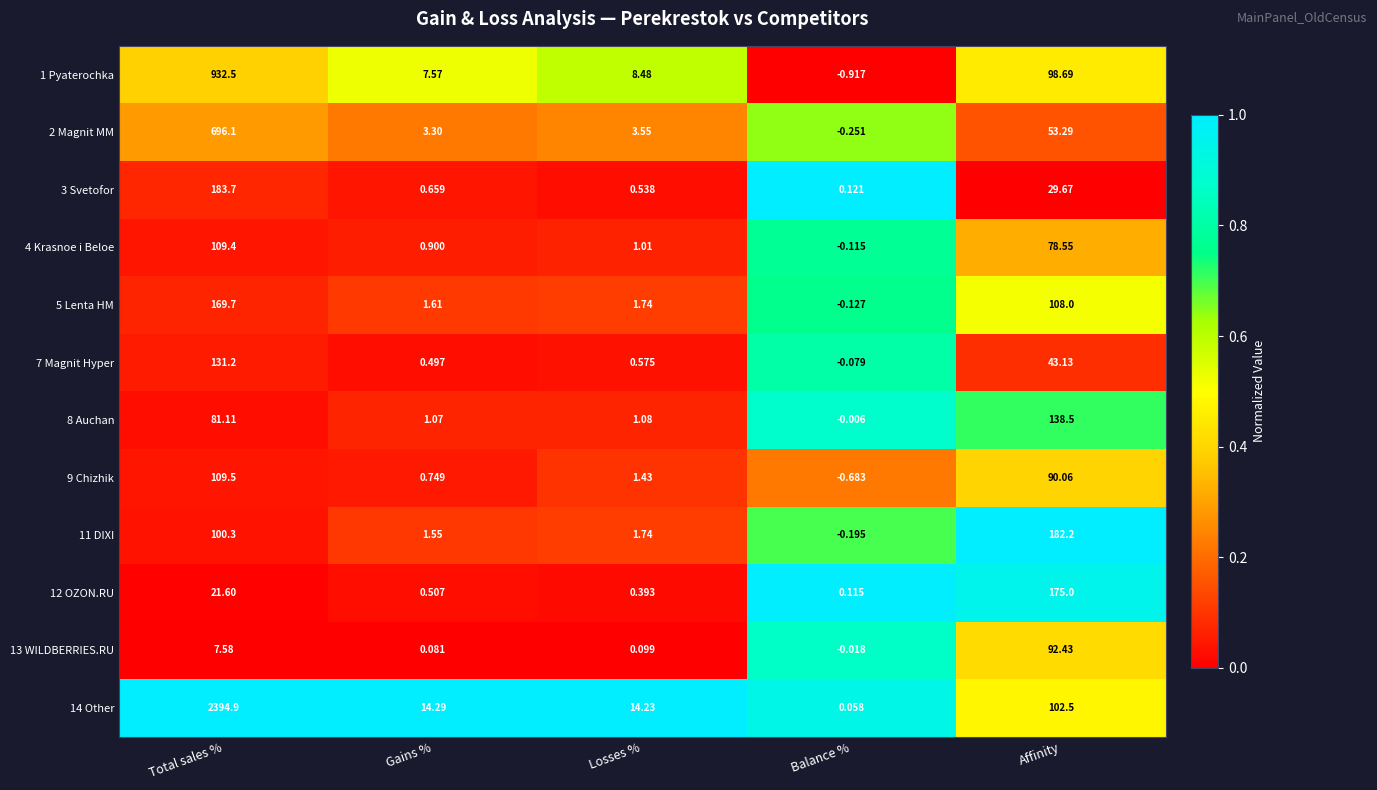

List the labels in order of 13 WILDBERRIES.RU value, largest first.

Affinity, Total sales %, Losses %, Gains %, Balance %